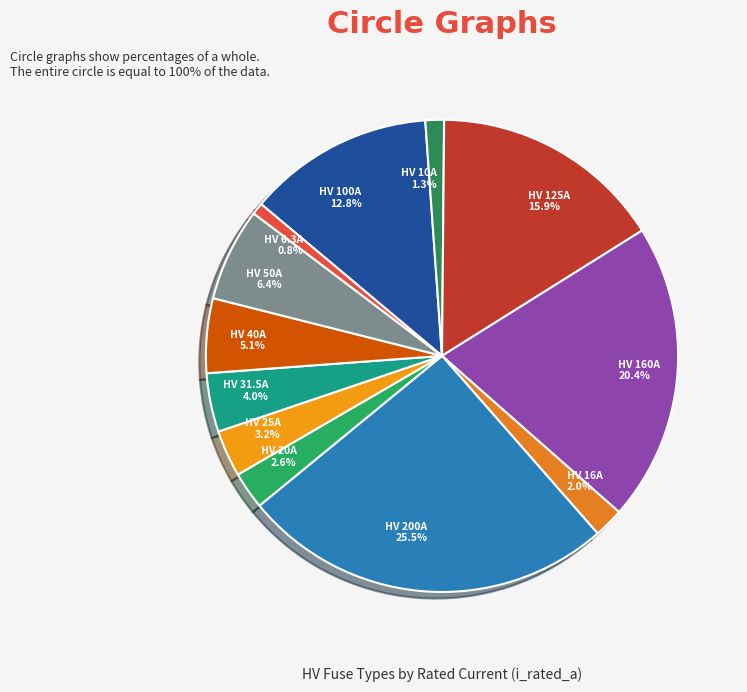

How many segments does this pie chart have?

12